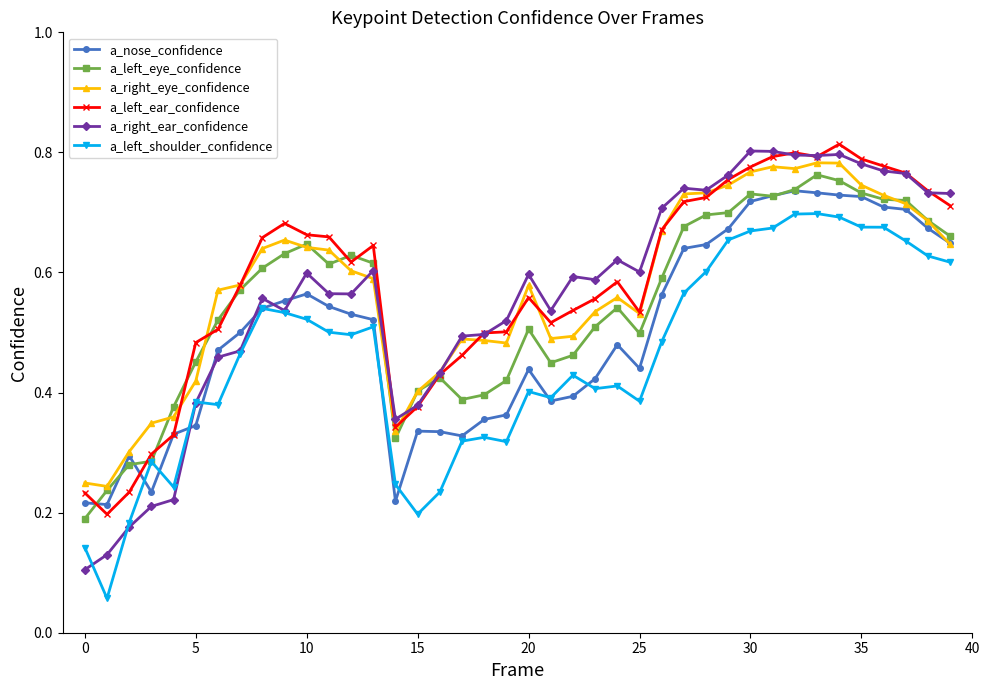

True or false: a_left_eye_confidence has more than 2 interior local peaks.

True